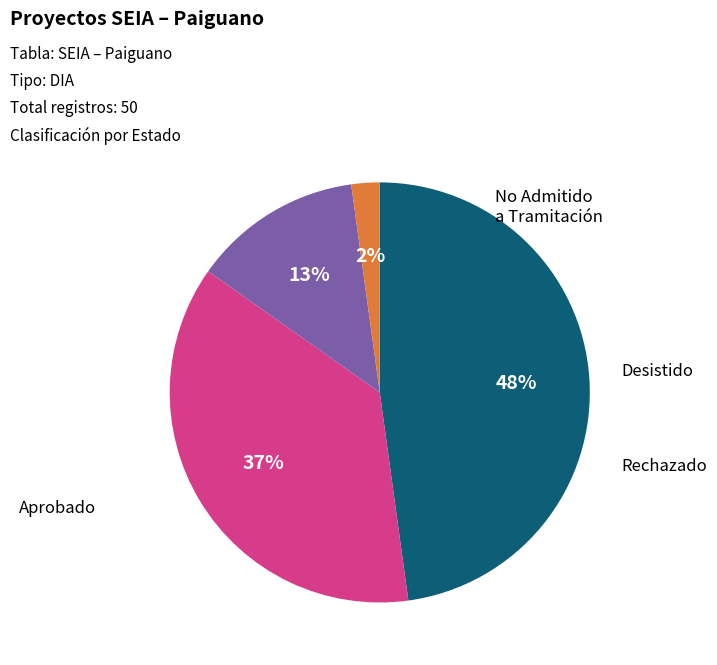

Does any single category account for the majority?

No